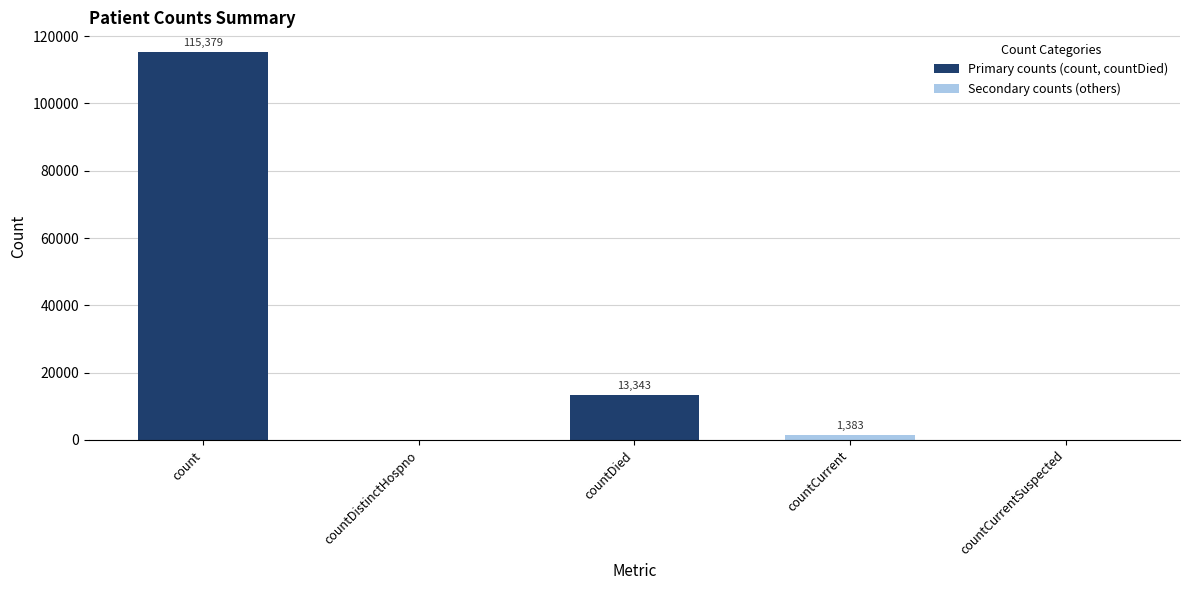

Count the number of data series in this chart.

1